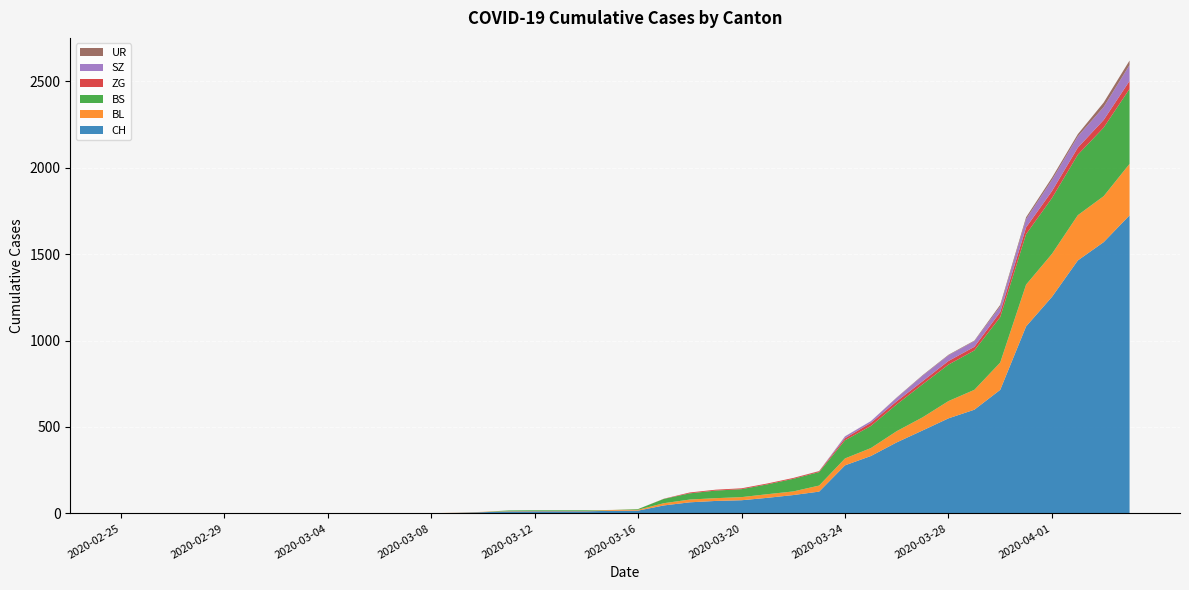

Reading left to right, list all the values displayed in this chart.

CH: 2020-02-25=0	2020-02-26=0	2020-02-27=0	2020-02-28=0	2020-02-29=0	2020-03-01=0	2020-03-02=0	2020-03-03=0	2020-03-04=0	2020-03-05=0	2020-03-06=1	2020-03-07=1	2020-03-08=1	2020-03-09=3	2020-03-10=7	2020-03-11=11	2020-03-12=12	2020-03-13=12	2020-03-14=12	2020-03-15=15	2020-03-16=16	2020-03-17=46	2020-03-18=64	2020-03-19=72	2020-03-20=76	2020-03-21=90	2020-03-22=106	2020-03-23=126	2020-03-24=278	2020-03-25=332	2020-03-26=411	2020-03-27=480	2020-03-28=550	2020-03-29=600	2020-03-30=715	2020-03-31=1082	2020-04-01=1253	2020-04-02=1464	2020-04-03=1570	2020-04-04=1725
BL: 2020-02-25=0	2020-02-26=0	2020-02-27=0	2020-02-28=0	2020-02-29=0	2020-03-01=0	2020-03-02=0	2020-03-03=0	2020-03-04=0	2020-03-05=0	2020-03-06=0	2020-03-07=0	2020-03-08=0	2020-03-09=1	2020-03-10=2	2020-03-11=2	2020-03-12=2	2020-03-13=2	2020-03-14=2	2020-03-15=5	2020-03-16=5	2020-03-17=13	2020-03-18=16	2020-03-19=16	2020-03-20=18	2020-03-21=21	2020-03-22=21	2020-03-23=35	2020-03-24=40	2020-03-25=46	2020-03-26=65	2020-03-27=76	2020-03-28=100	2020-03-29=115	2020-03-30=158	2020-03-31=242	2020-04-01=249	2020-04-02=262	2020-04-03=266	2020-04-04=298
BS: 2020-02-25=0	2020-02-26=0	2020-02-27=0	2020-02-28=0	2020-02-29=0	2020-03-01=0	2020-03-02=0	2020-03-03=0	2020-03-04=0	2020-03-05=0	2020-03-06=0	2020-03-07=0	2020-03-08=0	2020-03-09=0	2020-03-10=0	2020-03-11=4	2020-03-12=4	2020-03-13=4	2020-03-14=4	2020-03-15=0	2020-03-16=4	2020-03-17=25	2020-03-18=36	2020-03-19=44	2020-03-20=46	2020-03-21=57	2020-03-22=73	2020-03-23=78	2020-03-24=105	2020-03-25=128	2020-03-26=155	2020-03-27=191	2020-03-28=211	2020-03-29=228	2020-03-30=263	2020-03-31=292	2020-04-01=323	2020-04-02=350	2020-04-03=397	2020-04-04=434
ZG: 2020-02-25=0	2020-02-26=0	2020-02-27=0	2020-02-28=0	2020-02-29=0	2020-03-01=0	2020-03-02=0	2020-03-03=0	2020-03-04=0	2020-03-05=0	2020-03-06=0	2020-03-07=0	2020-03-08=0	2020-03-09=0	2020-03-10=0	2020-03-11=0	2020-03-12=0	2020-03-13=0	2020-03-14=0	2020-03-15=0	2020-03-16=0	2020-03-17=1	2020-03-18=5	2020-03-19=5	2020-03-20=5	2020-03-21=5	2020-03-22=5	2020-03-23=5	2020-03-24=12	2020-03-25=18	2020-03-26=18	2020-03-27=18	2020-03-28=21	2020-03-29=21	2020-03-30=29	2020-03-31=39	2020-04-01=40	2020-04-02=41	2020-04-03=44	2020-04-04=46
SZ: 2020-02-25=0	2020-02-26=0	2020-02-27=0	2020-02-28=0	2020-02-29=0	2020-03-01=0	2020-03-02=0	2020-03-03=0	2020-03-04=0	2020-03-05=0	2020-03-06=0	2020-03-07=0	2020-03-08=0	2020-03-09=0	2020-03-10=0	2020-03-11=0	2020-03-12=0	2020-03-13=0	2020-03-14=0	2020-03-15=0	2020-03-16=0	2020-03-17=0	2020-03-18=0	2020-03-19=0	2020-03-20=0	2020-03-21=0	2020-03-22=0	2020-03-23=0	2020-03-24=10	2020-03-25=10	2020-03-26=20	2020-03-27=32	2020-03-28=33	2020-03-29=33	2020-03-30=33	2020-03-31=48	2020-04-01=65	2020-04-02=65	2020-04-03=75	2020-04-04=92
UR: 2020-02-25=0	2020-02-26=0	2020-02-27=0	2020-02-28=0	2020-02-29=0	2020-03-01=0	2020-03-02=0	2020-03-03=0	2020-03-04=0	2020-03-05=0	2020-03-06=0	2020-03-07=0	2020-03-08=0	2020-03-09=0	2020-03-10=0	2020-03-11=0	2020-03-12=0	2020-03-13=0	2020-03-14=0	2020-03-15=0	2020-03-16=0	2020-03-17=0	2020-03-18=0	2020-03-19=0	2020-03-20=0	2020-03-21=0	2020-03-22=0	2020-03-23=1	2020-03-24=1	2020-03-25=0	2020-03-26=2	2020-03-27=3	2020-03-28=3	2020-03-29=3	2020-03-30=9	2020-03-31=11	2020-04-01=13	2020-04-02=13	2020-04-03=26	2020-04-04=26